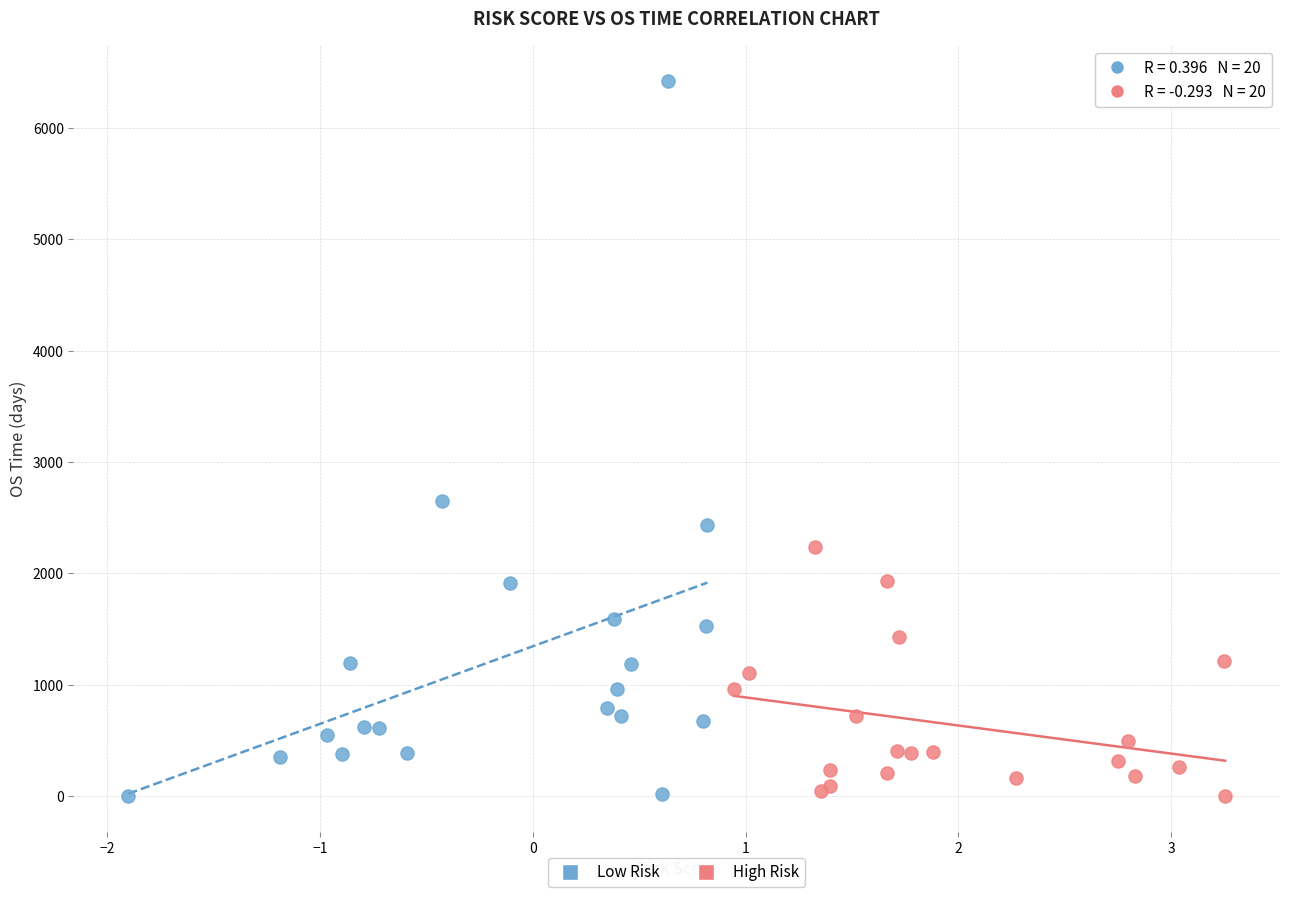

Which series contains the highest Y value?

Low Risk